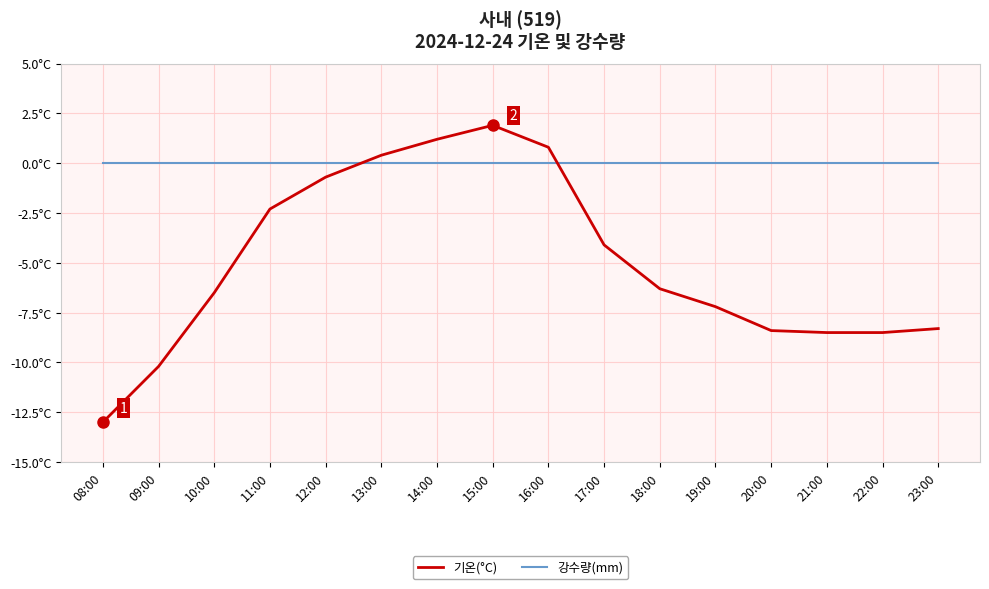

At how many categories does at least one series exceed 0?

4